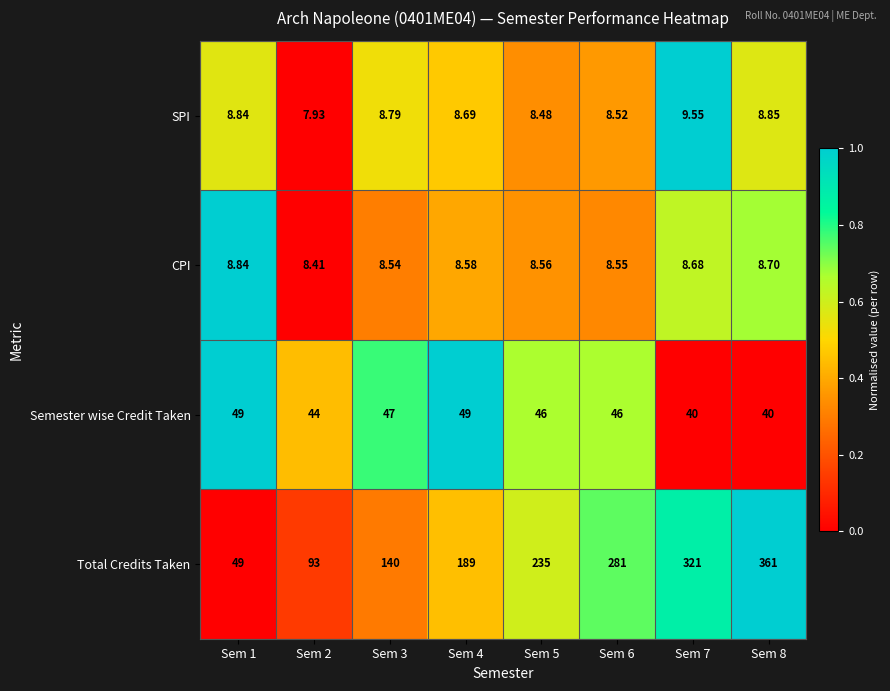

Is the value of Total Credits Taken at Sem 7 greater than the value of SPI at Sem 1?

Yes